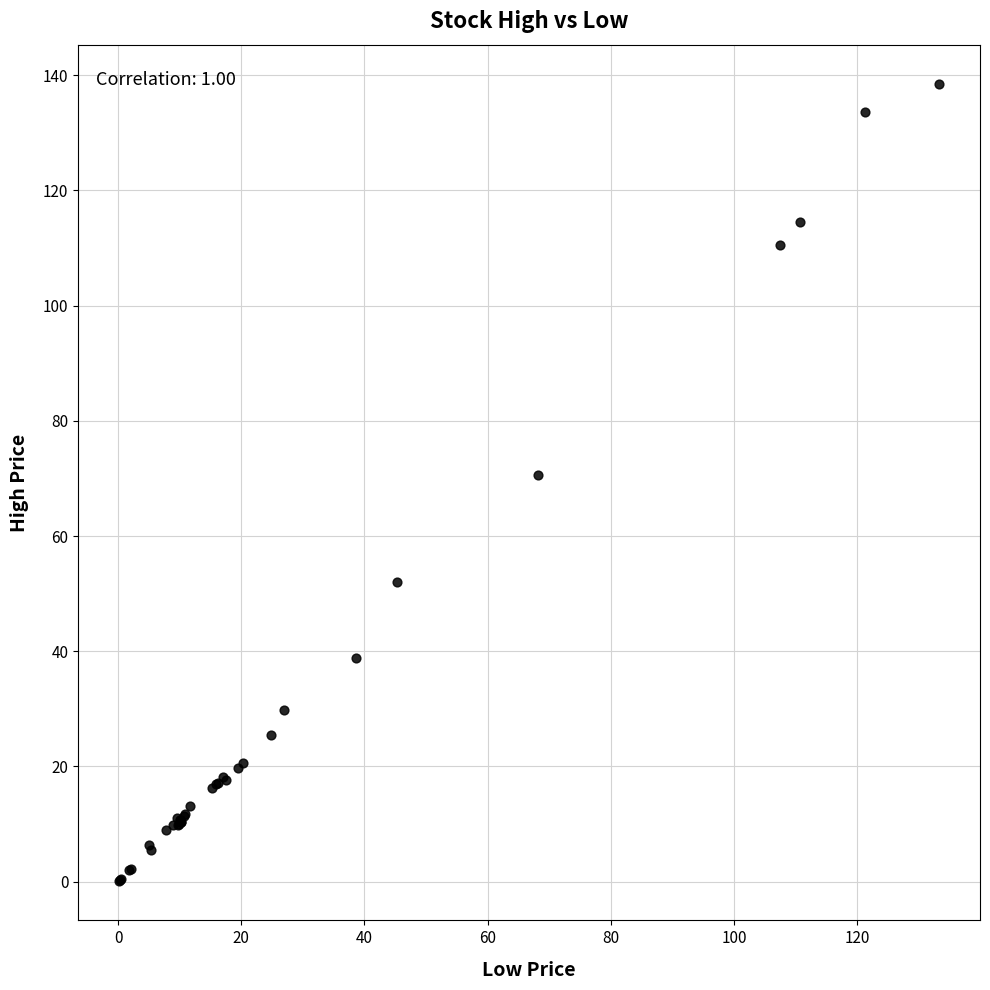

What Y value in the scatter plot is closest to 69?

70.7